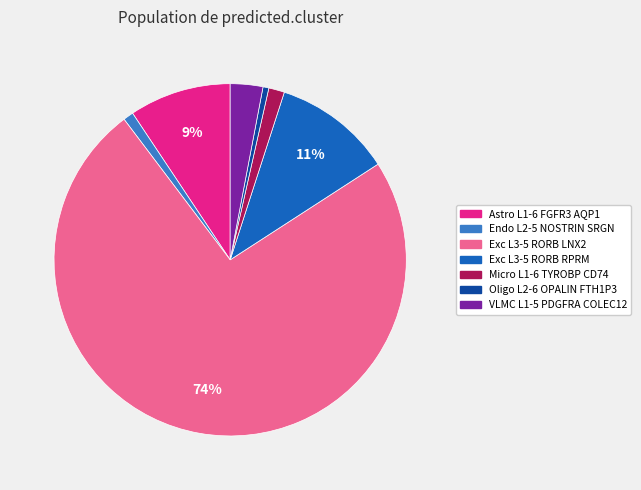

How many slices are in this pie chart?

7